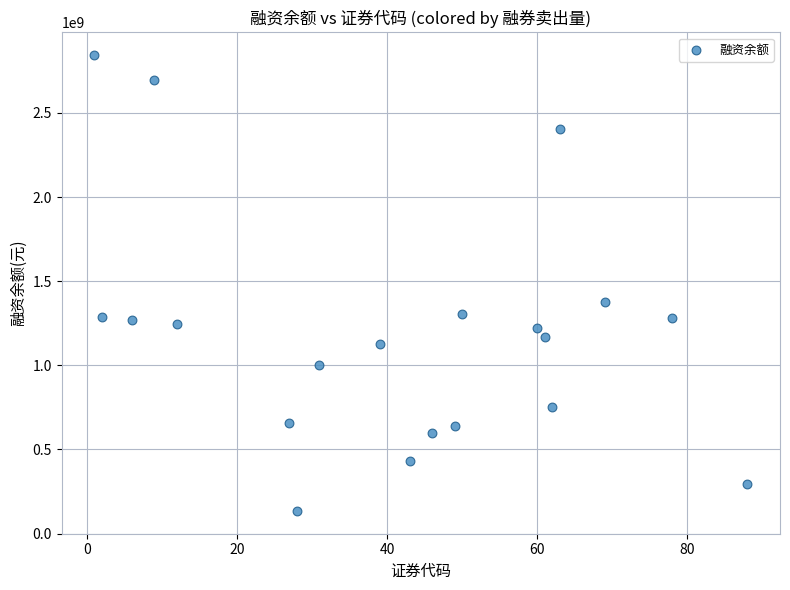

What Y value in the scatter plot is closest to 1488741052?

1376945660